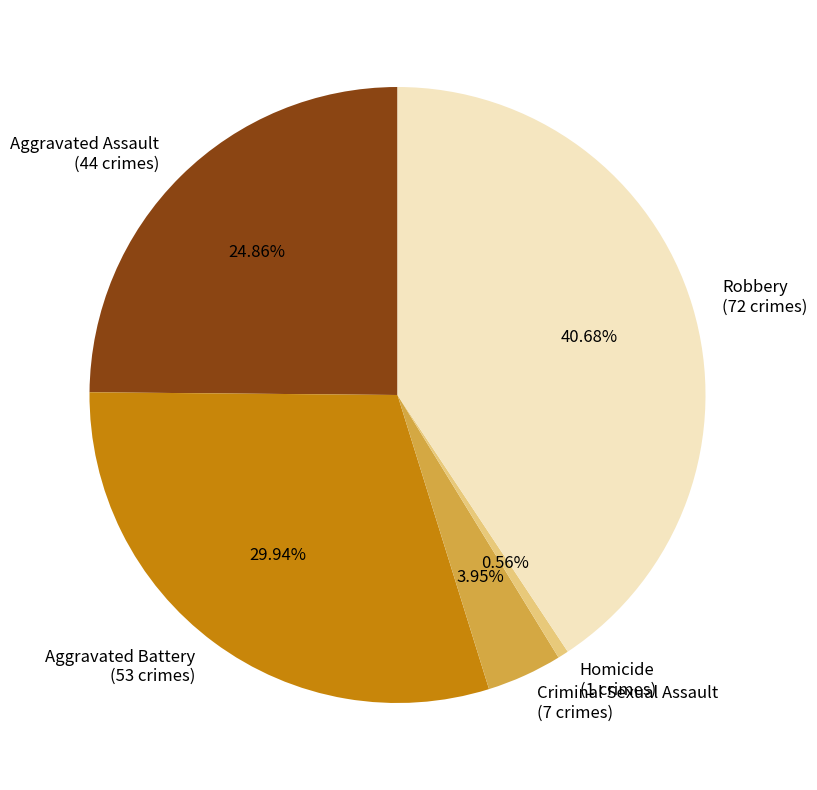

How many slices are in this pie chart?

5